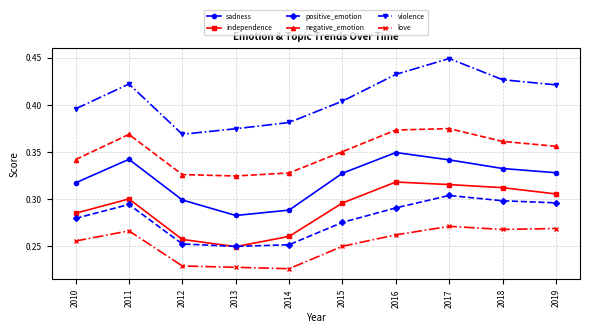

Which series has the largest total across all categories?

violence